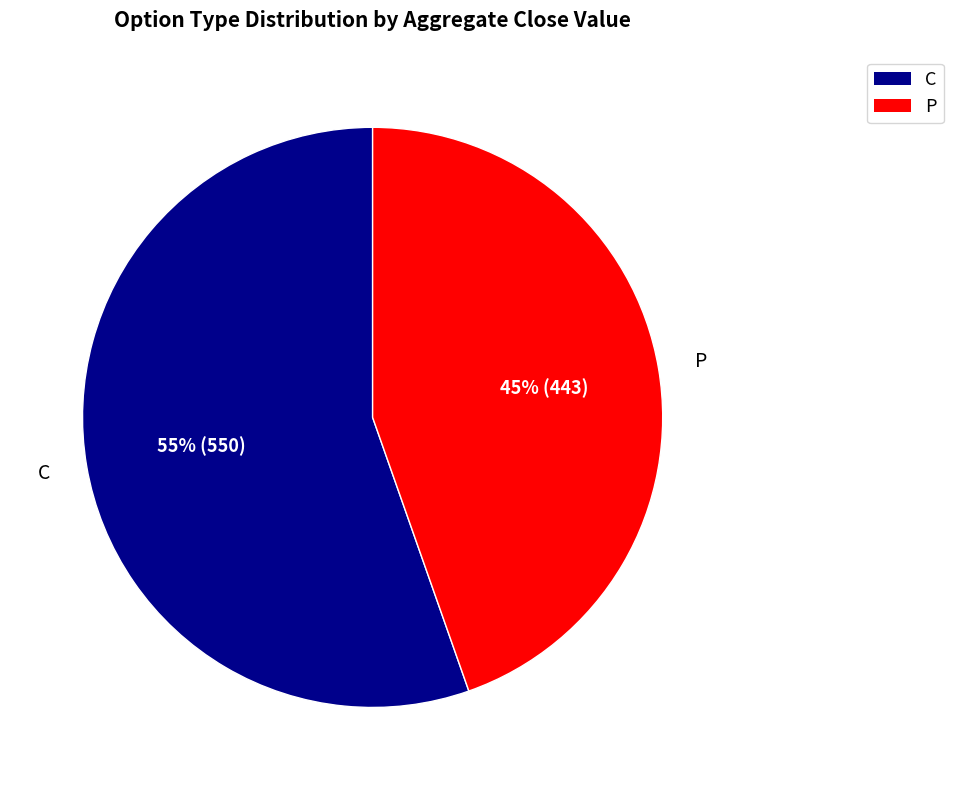

Which has a higher value, C or P?

C